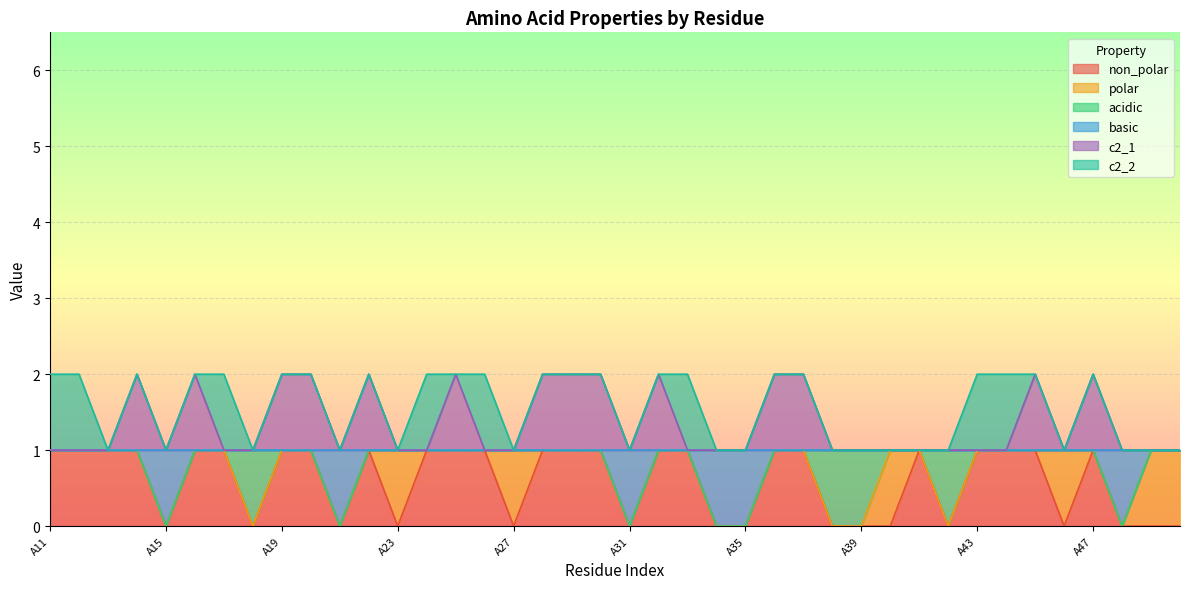

How many categories are shown in the chart?

40